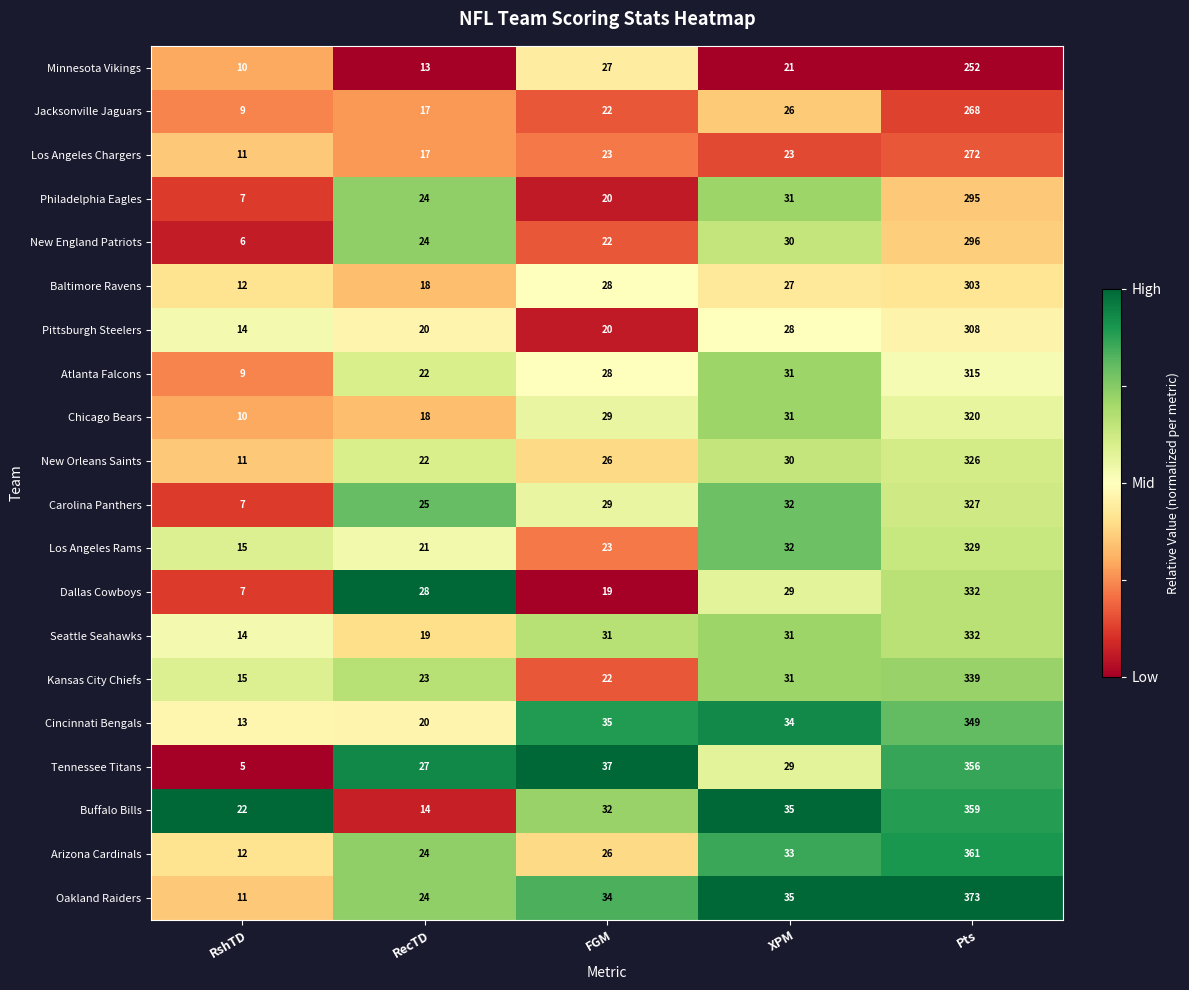

Which category has the highest value across all series?

Pts